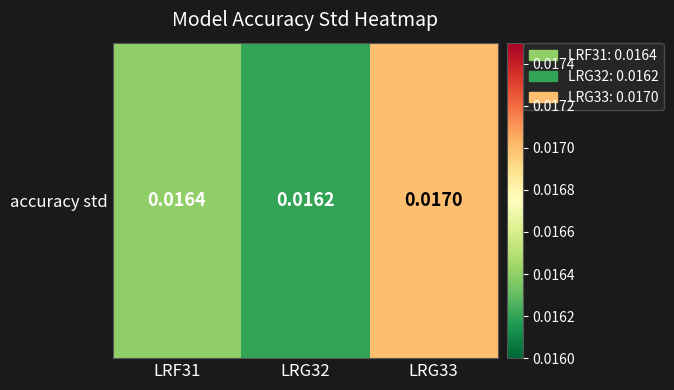

Rank the categories by value from highest to lowest.

LRG33, LRF31, LRG32